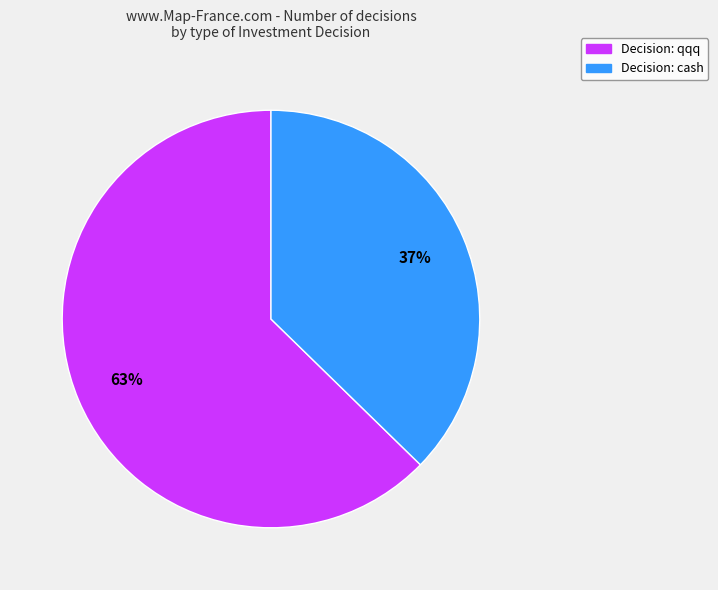

Is it true that Decision: cash is 37% of the pie?

True